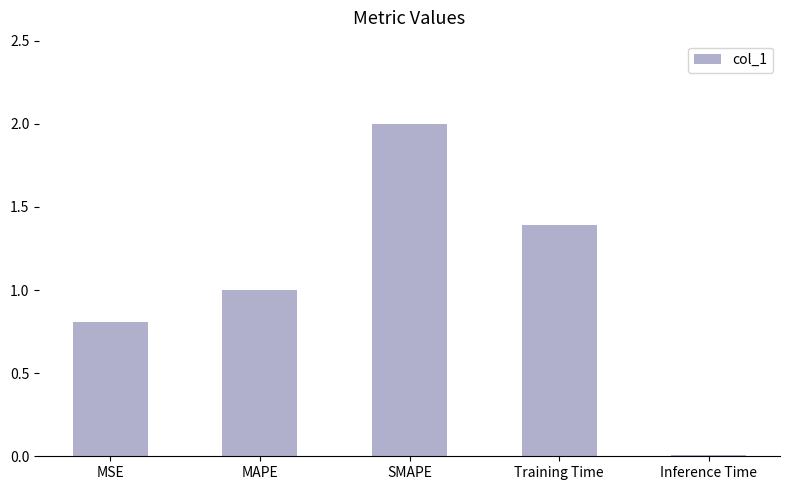

Which label corresponds to the largest value in the chart?

SMAPE